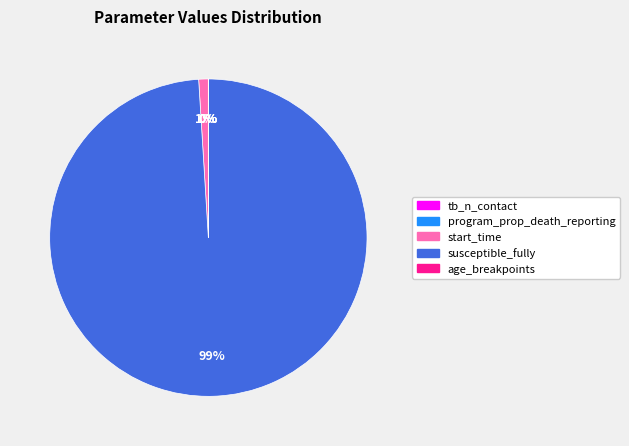

Is there a majority slice in this chart?

Yes